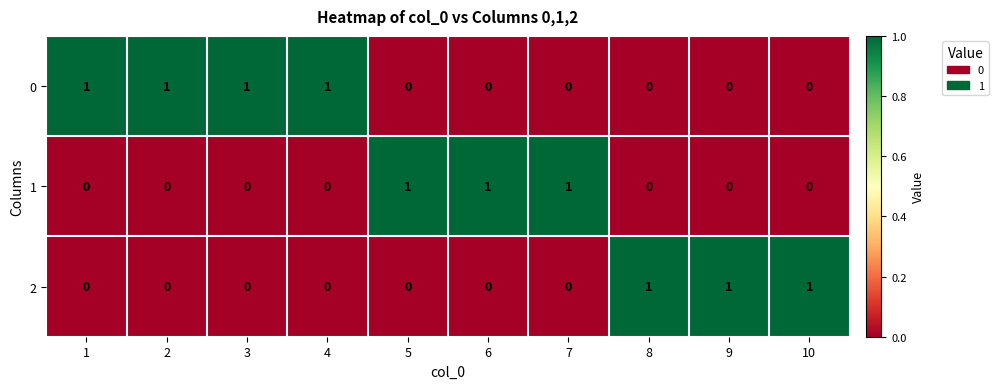

How many data points in 2 are above 0?

3